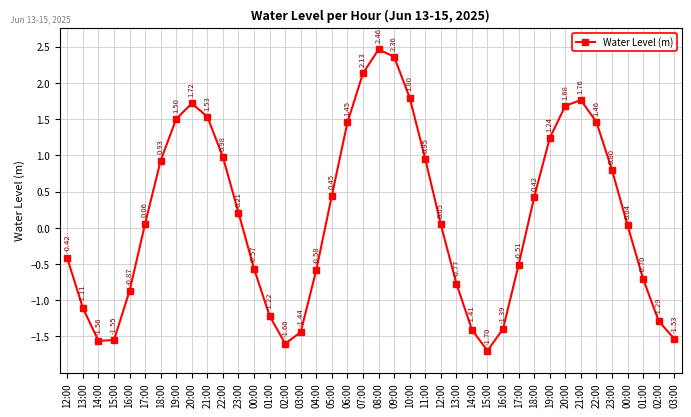

How many lines are shown in the chart?

1